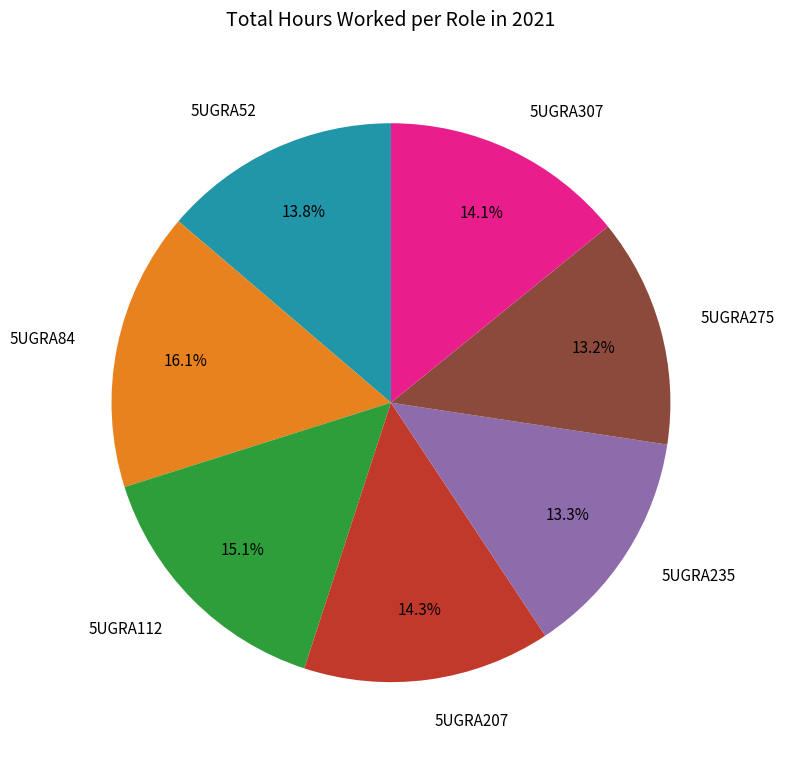

Does any single category account for the majority?

No